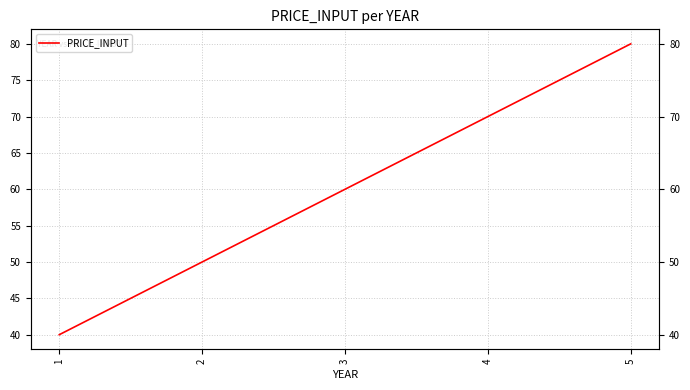

What is the value of the 4th point from the left?

70